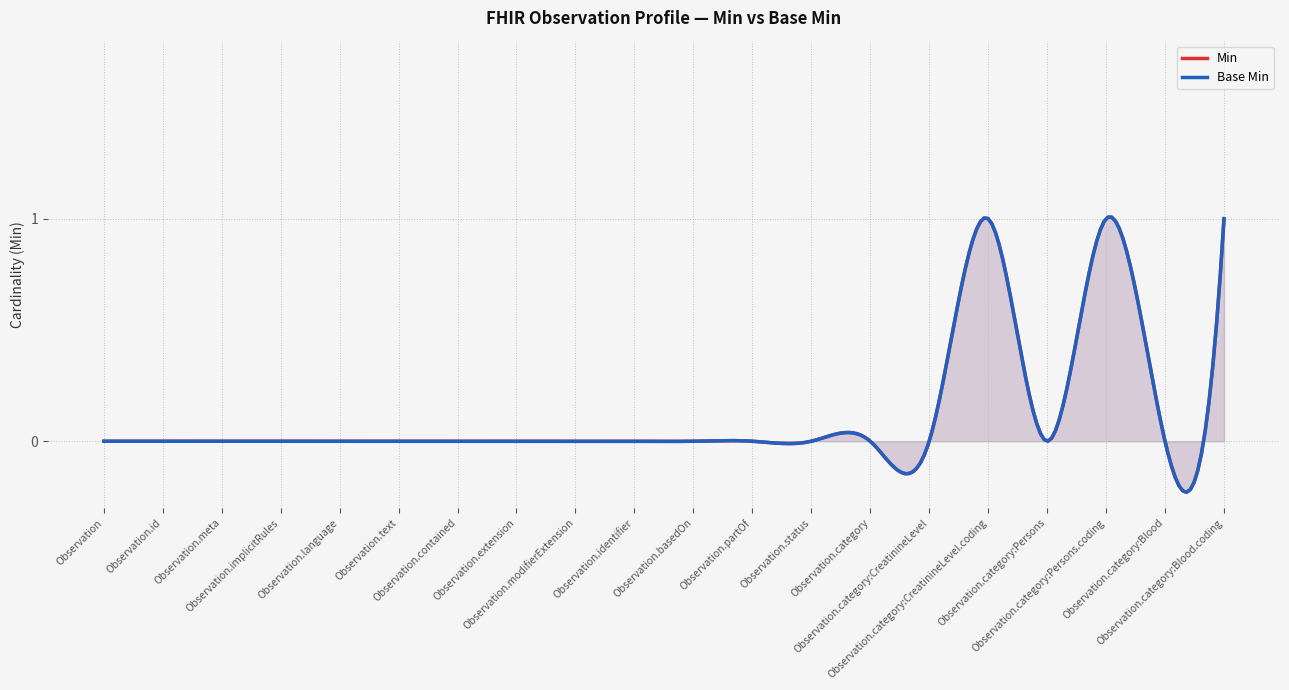

The Base Min series shows 0 at Observation.language. True or false?

False